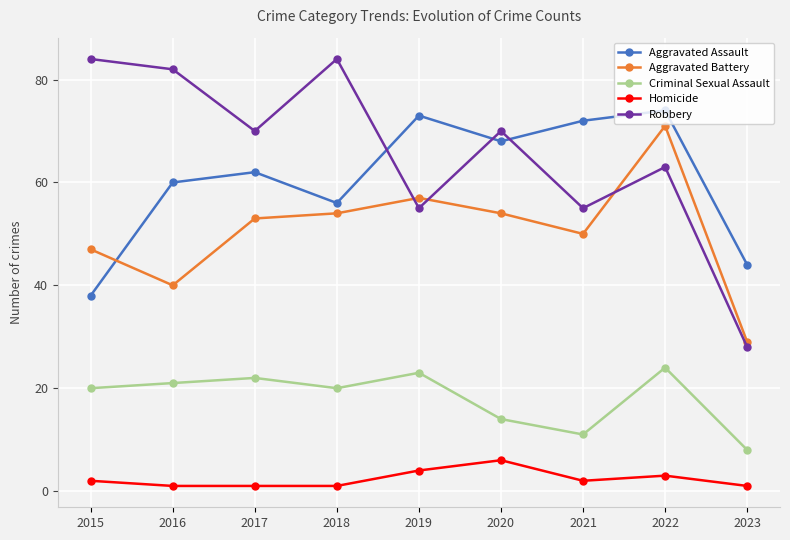

What is the approximate value of Aggravated Assault at 2020?

68